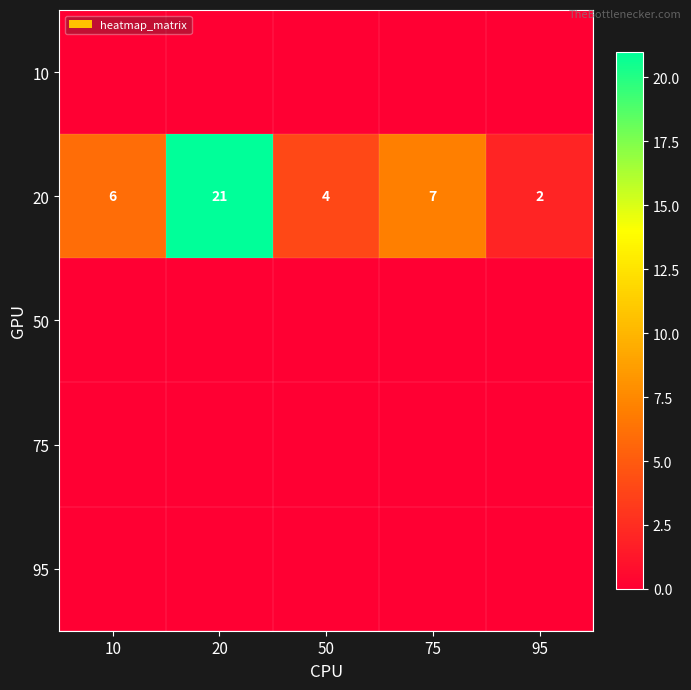

The value of 20 at 75 is 10. True or false?

False